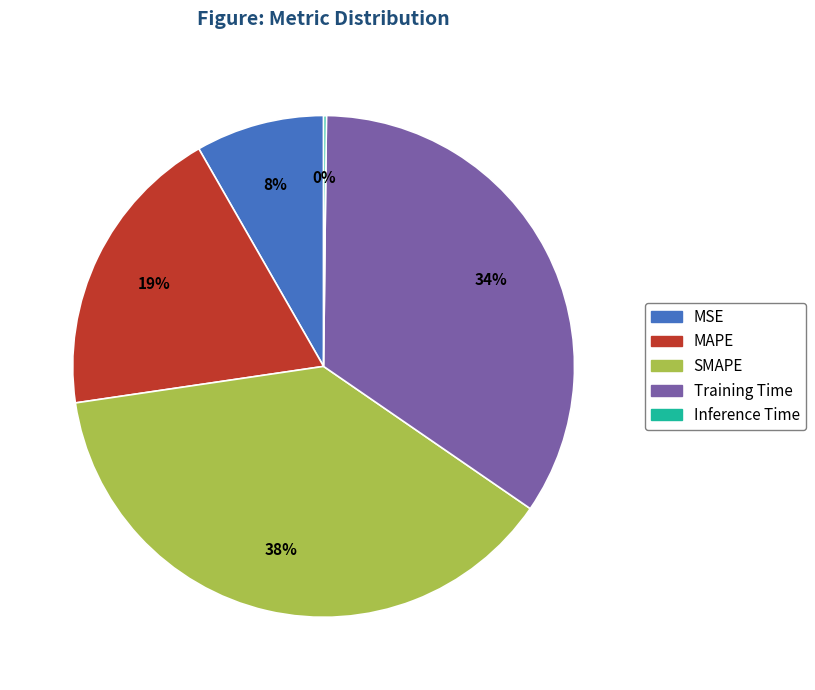

Is there a majority slice in this chart?

No